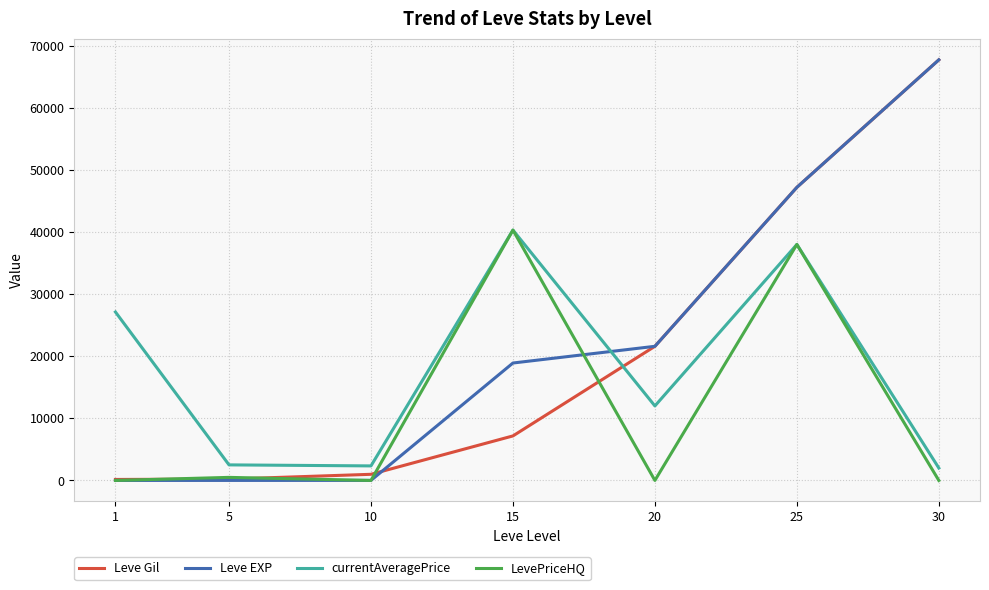

What is the greatest value displayed?

67730